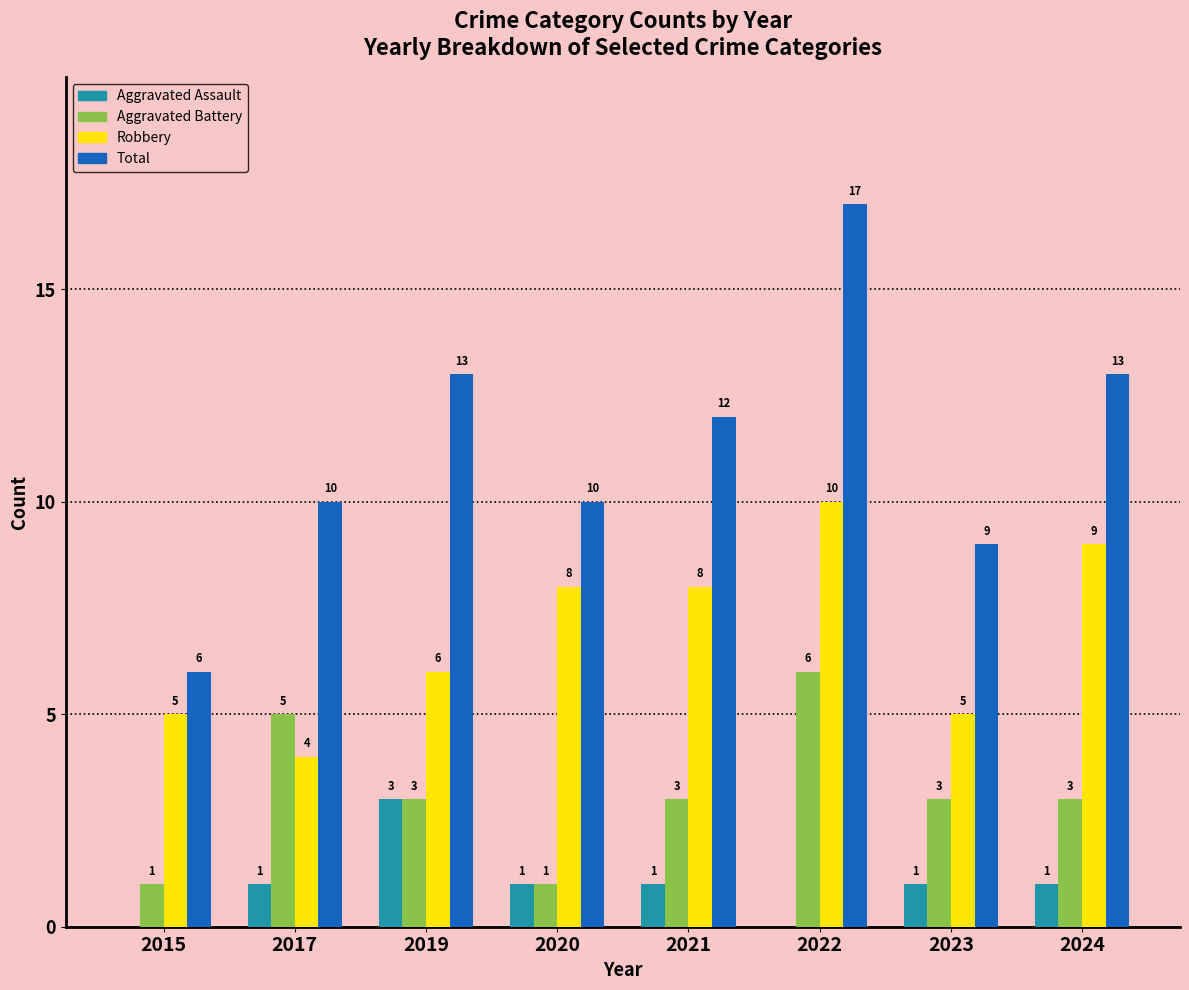

The value of Robbery at 2015 is 2. True or false?

False